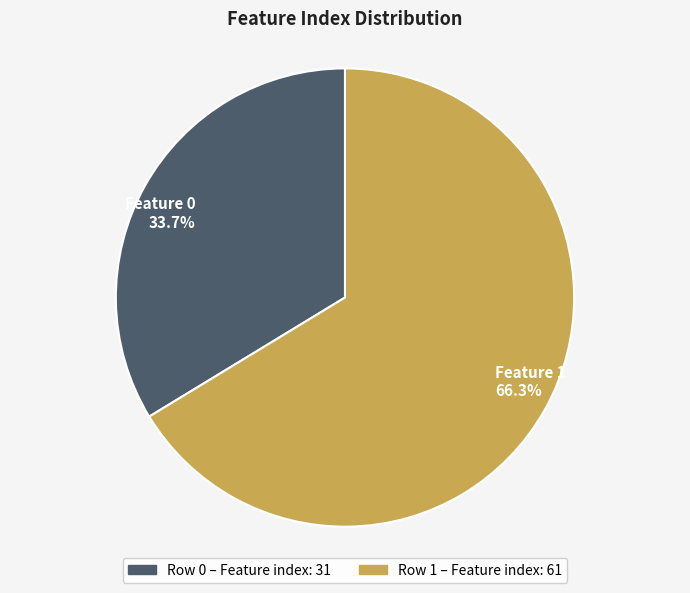

Approximately how many times larger is the value at Feature 0 33.7% compared to Feature 1 66.3%?

0.5